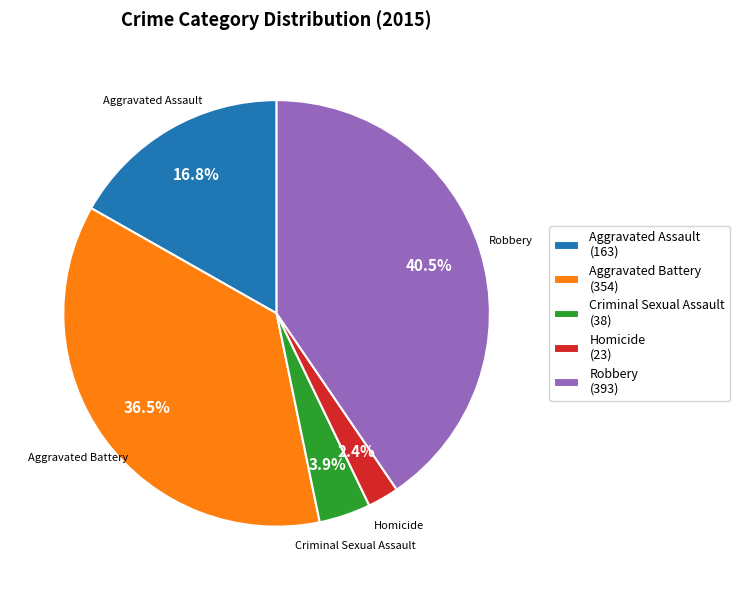

Which has a higher value, Criminal Sexual Assault (38) or Aggravated Assault (163)?

Aggravated Assault (163)